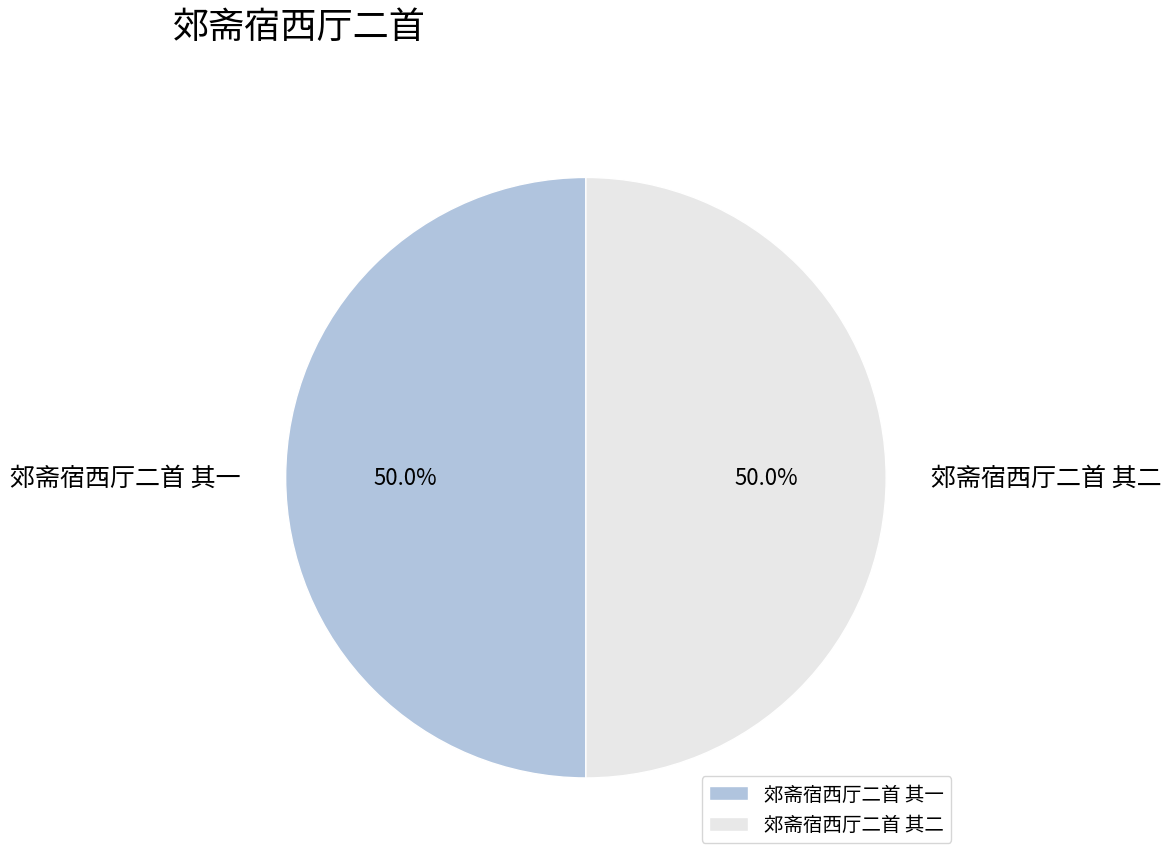

How many slices are in this pie chart?

2